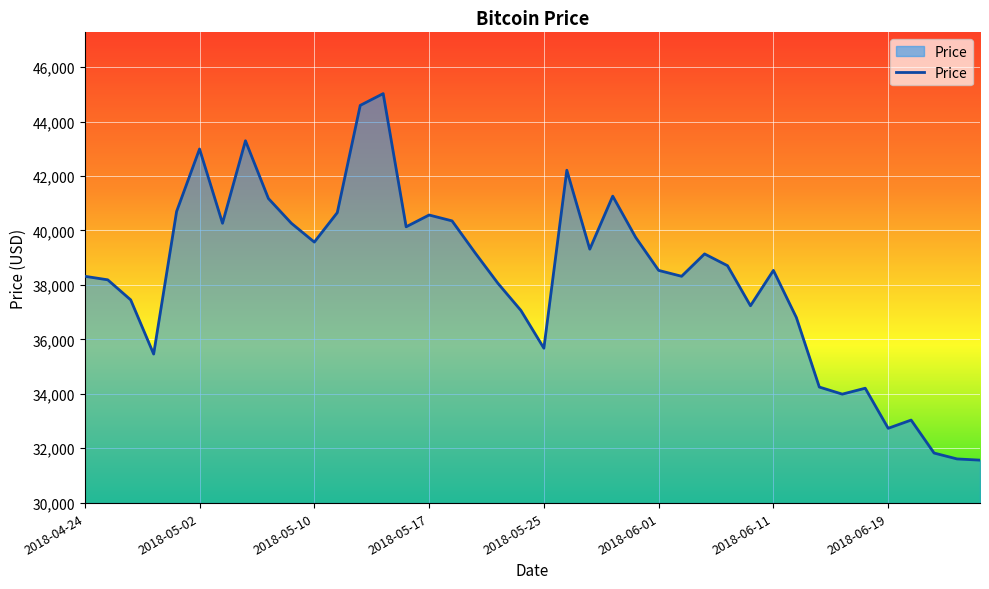

What is the greatest value displayed?

45028